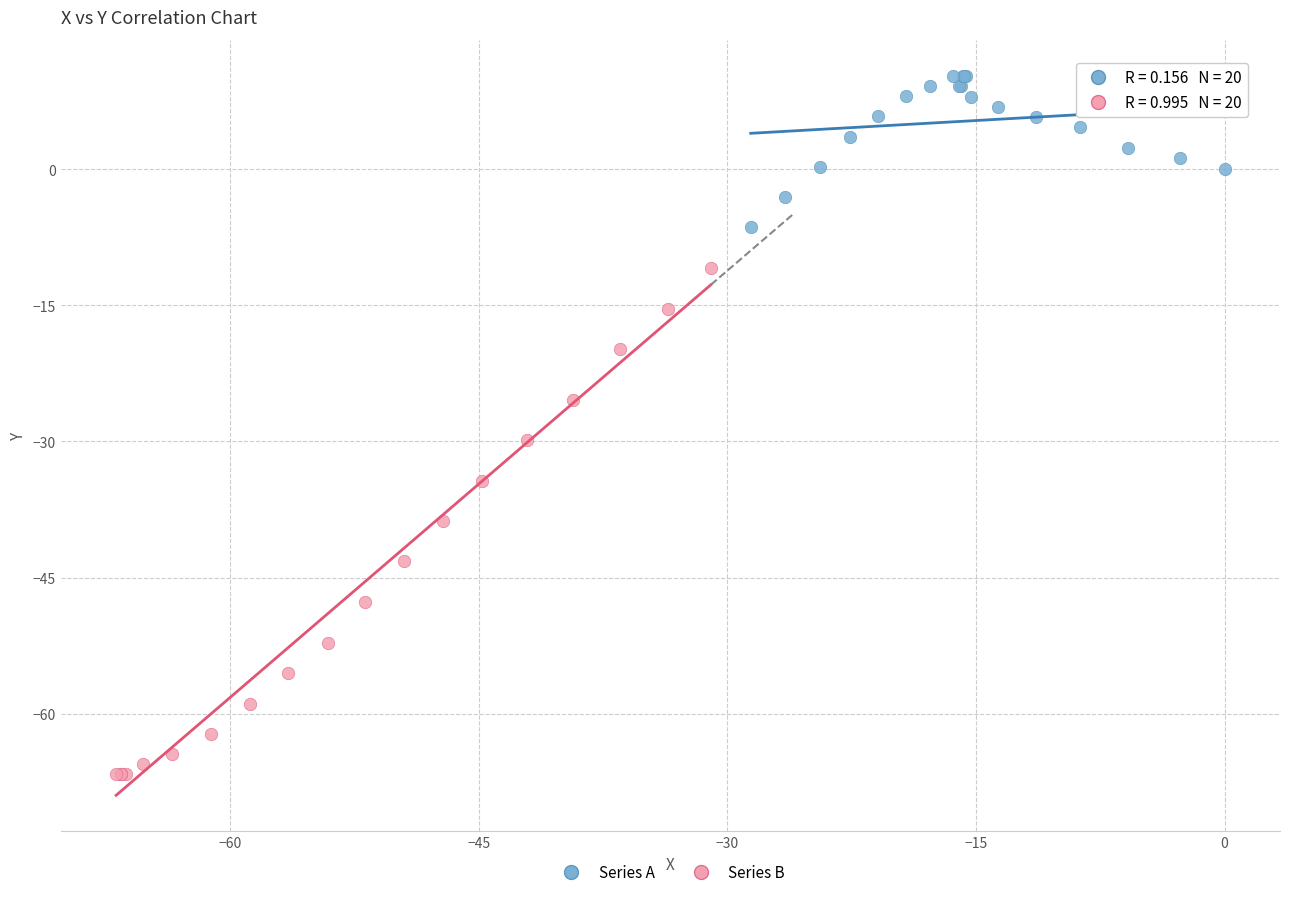

Which series contains the lowest Y value?

Series B